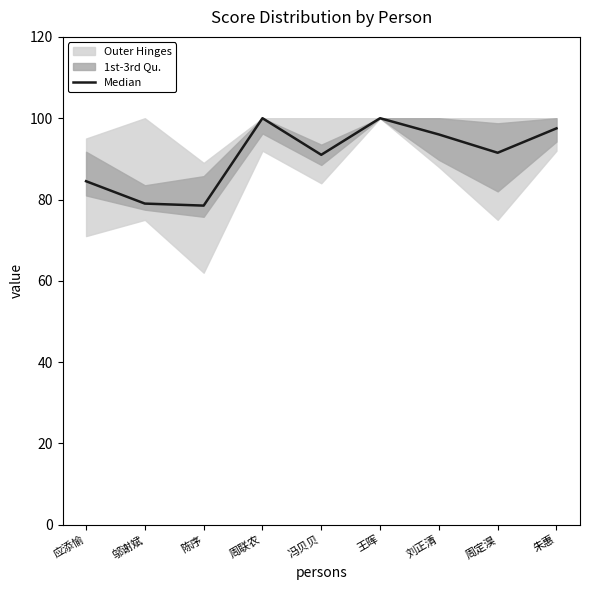

What is the sum of all values?

818.0